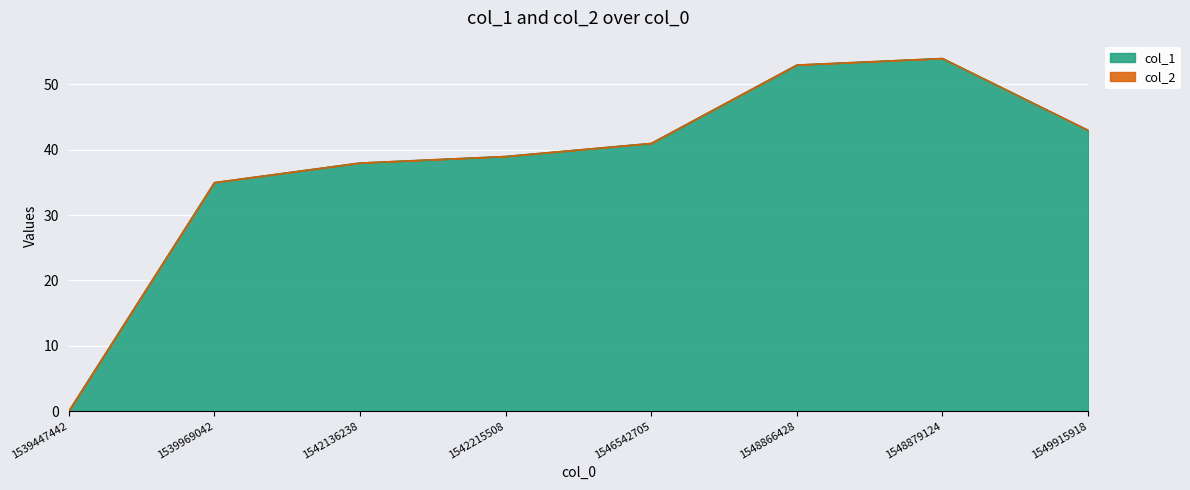

What is the difference between the maximum and minimum values?

54